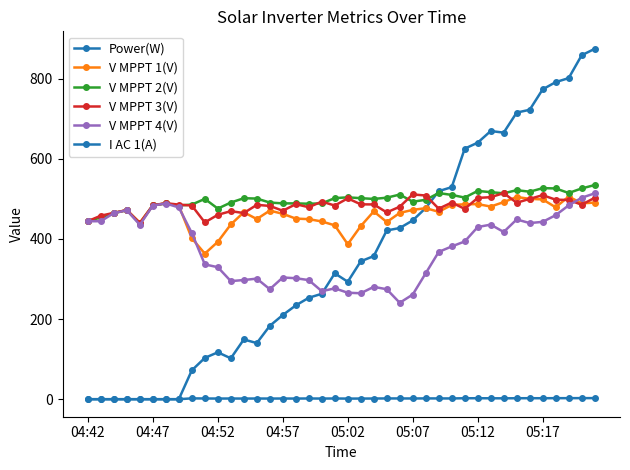

How many interior local valleys does the V MPPT 1(V) series have?

9